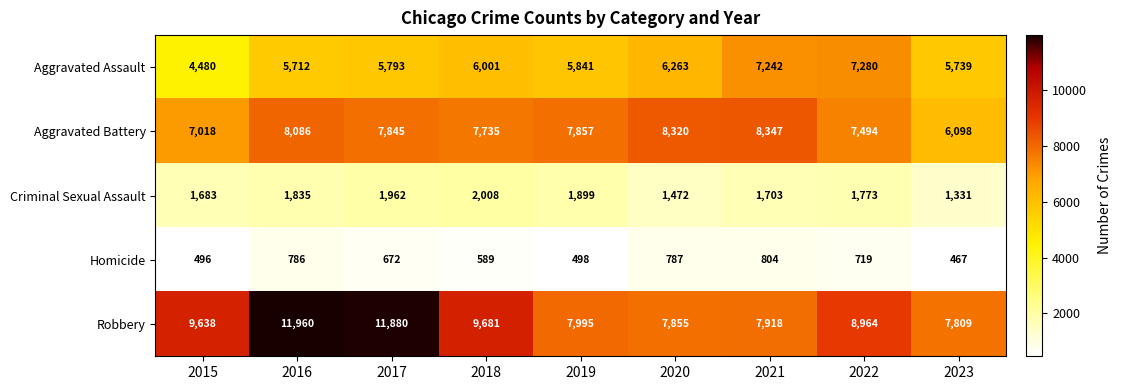

Which series has the widest spread of values?

Robbery